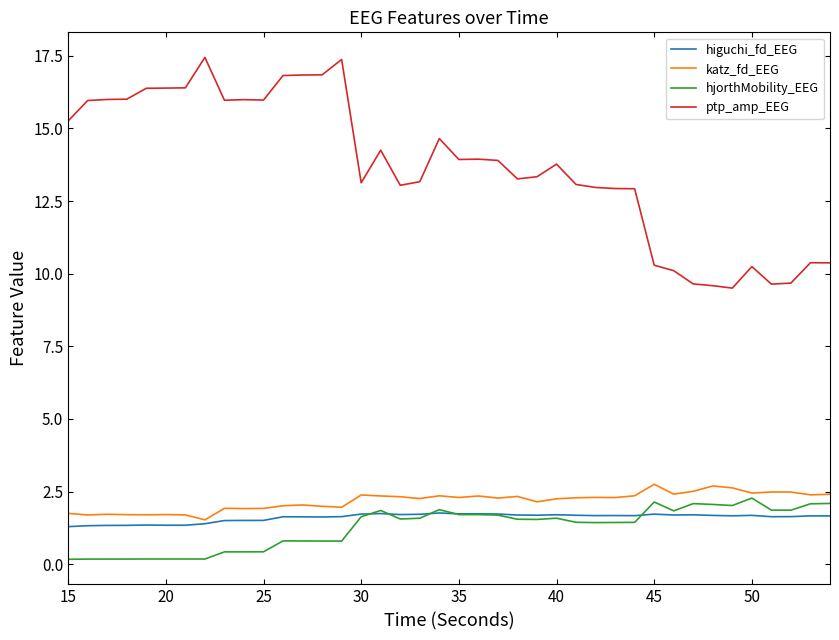

In higuchi_fd_EEG, how many points are lower than both neighbors (excluding endpoints)?

10